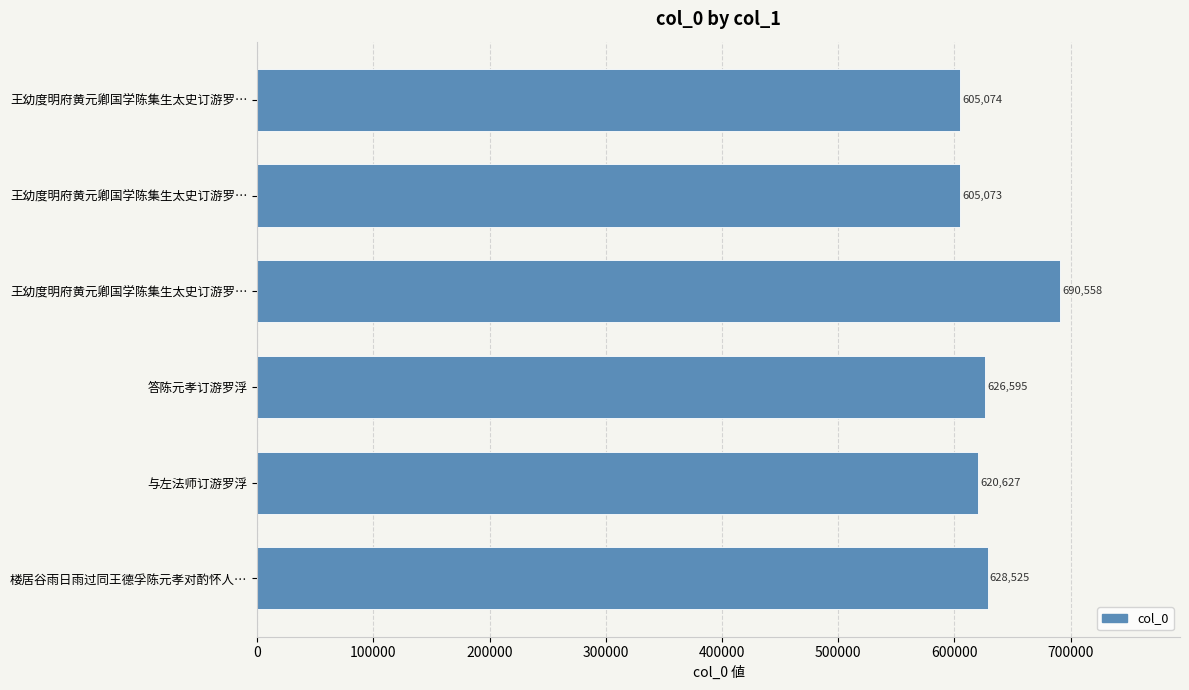

Are the bars horizontal?

Yes